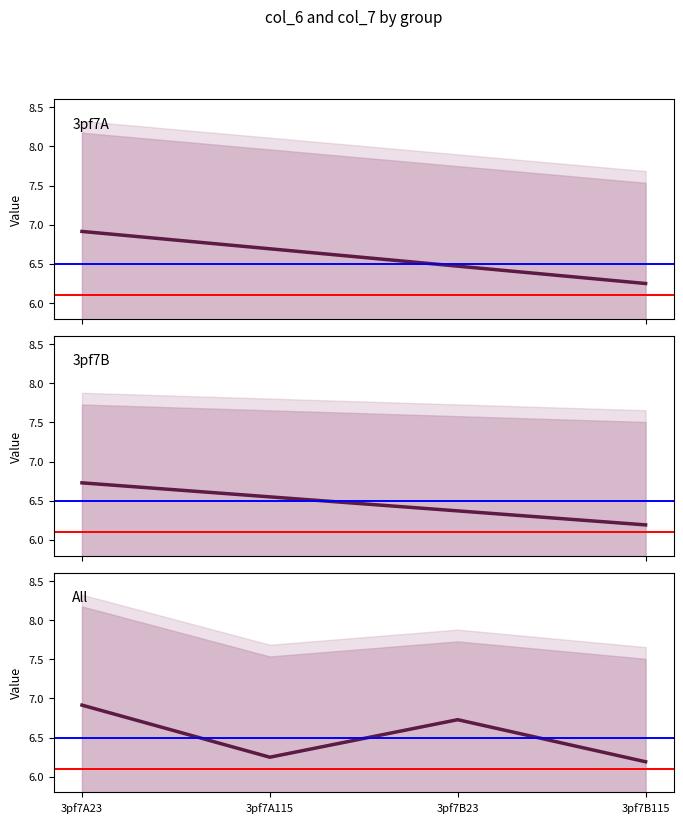

Approximately how many times larger is the value at 3pf7A115 compared to 3pf7B23?

0.9